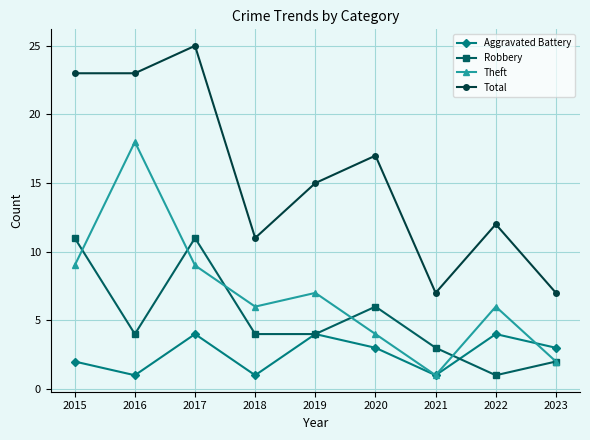

At which category does Aggravated Battery reach its first local peak?

2017